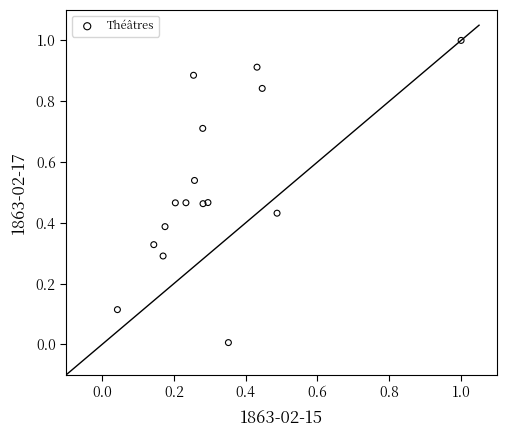

What is the range of X values (max minus min)?

1.0